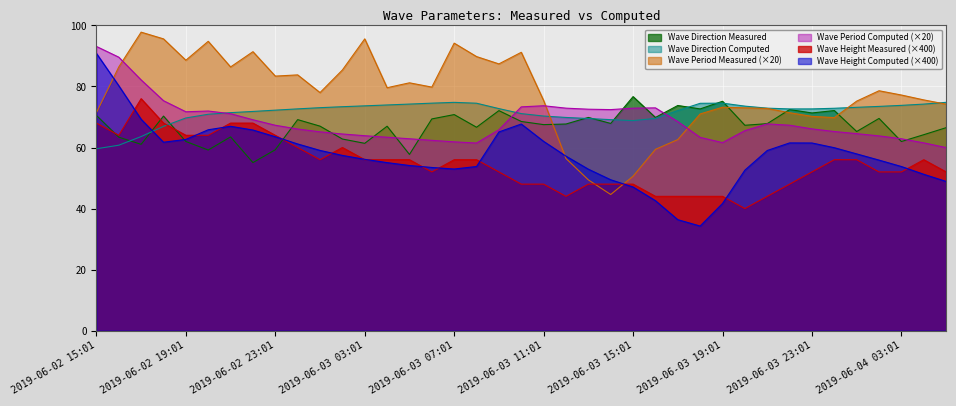

Which series has the largest range (max minus min)?

Wave Height Computed (×400)